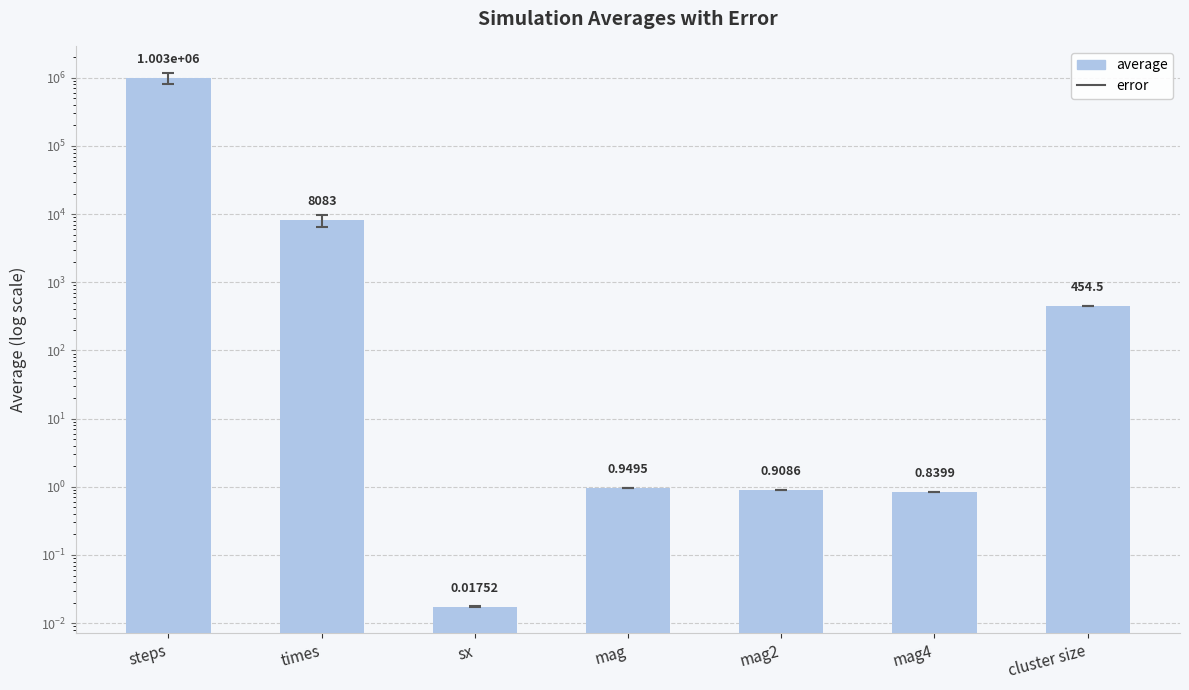

Rank the categories by value from highest to lowest.

steps, times, cluster size, mag, mag2, mag4, sx